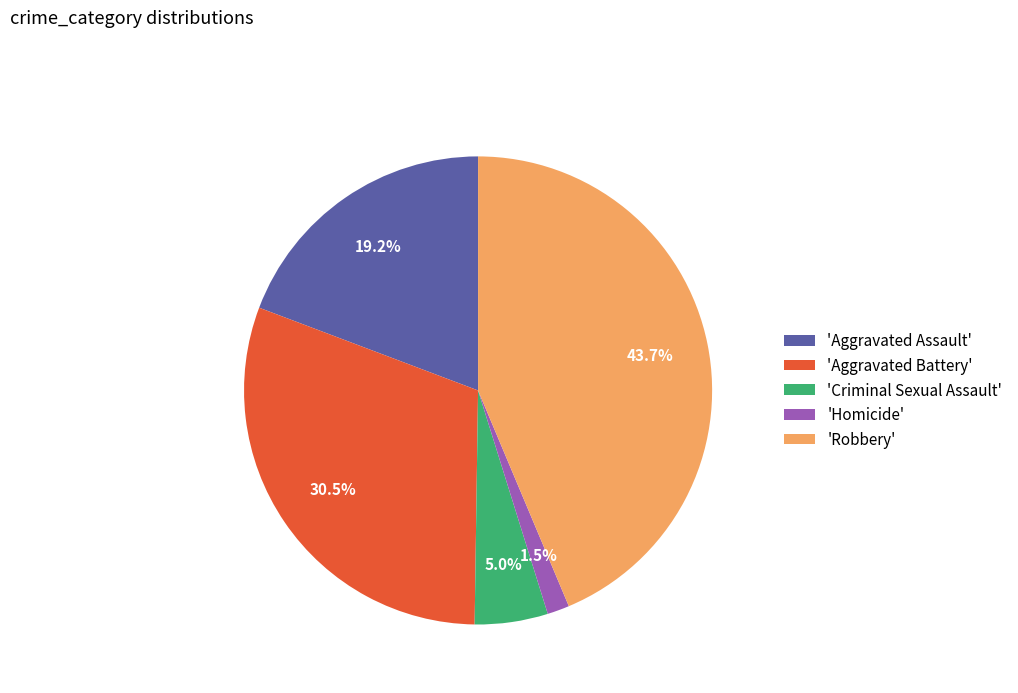

Between 'Criminal Sexual Assault' and 'Robbery', which is larger?

'Robbery'